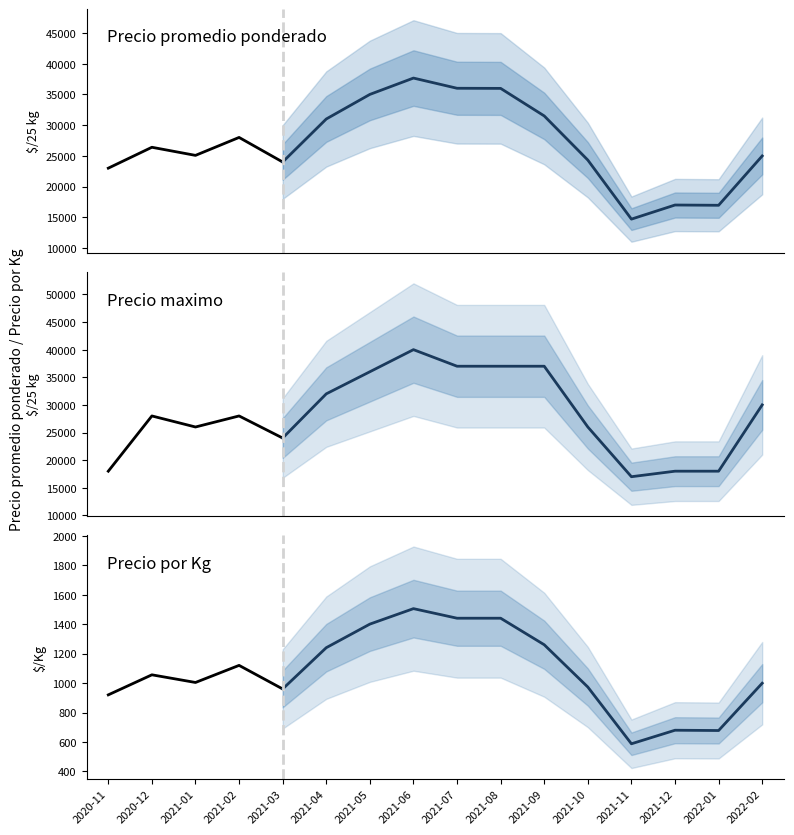

At which label does Precio maximo first exceed 28000?

2021-04